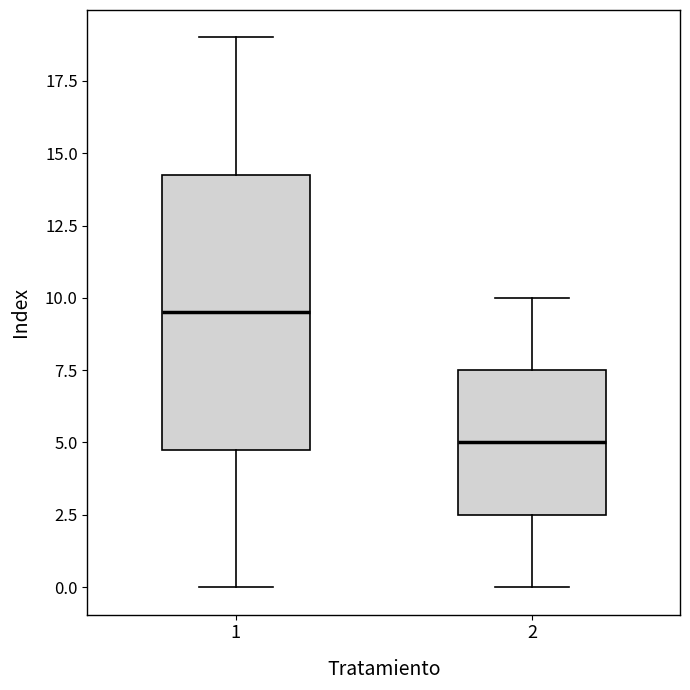

Reading left to right, transcribe this box plot: for each box, give where its median line is, the range the box spans, and where its two whiskers end, as read against the y-axis. The values are not printed on the chart, so give them approximately, as read against the axis.

1: median 9.5, box 5.0 to 14.5, whiskers 0.0 to 19.0
2: median 5.0, box 2.5 to 7.5, whiskers 0.0 to 10.0